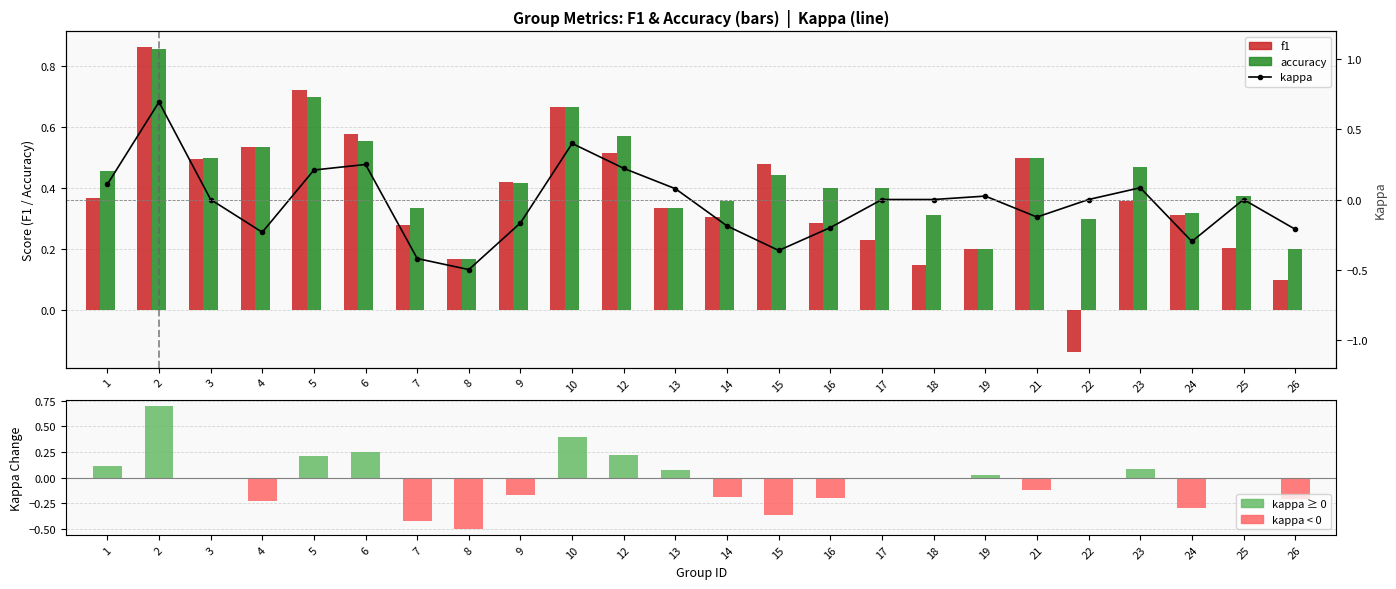

Between 12 and 19, which is larger?

12